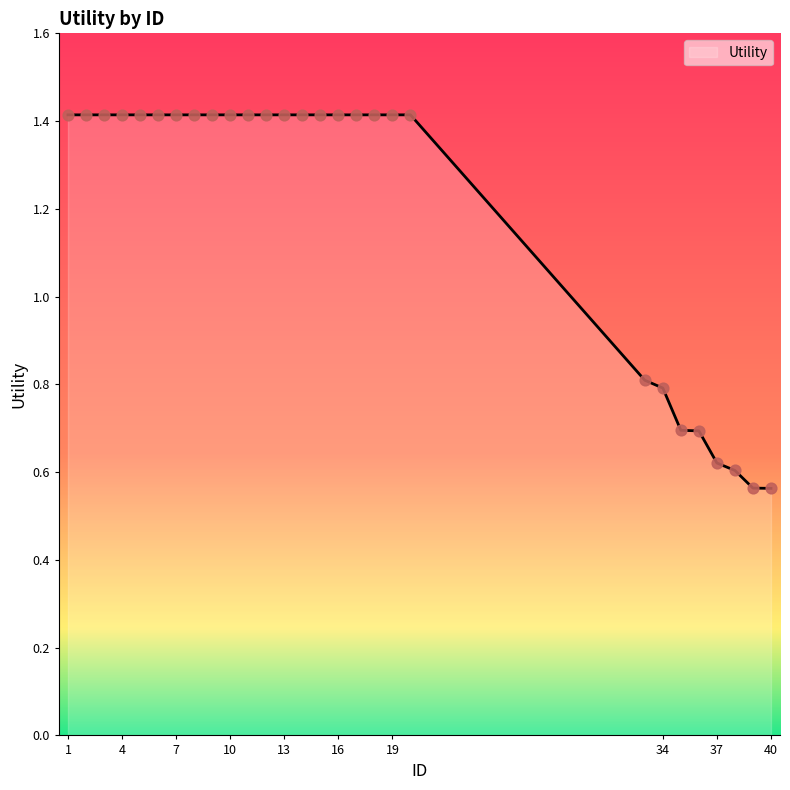

What is the difference between the maximum and minimum values?

0.9